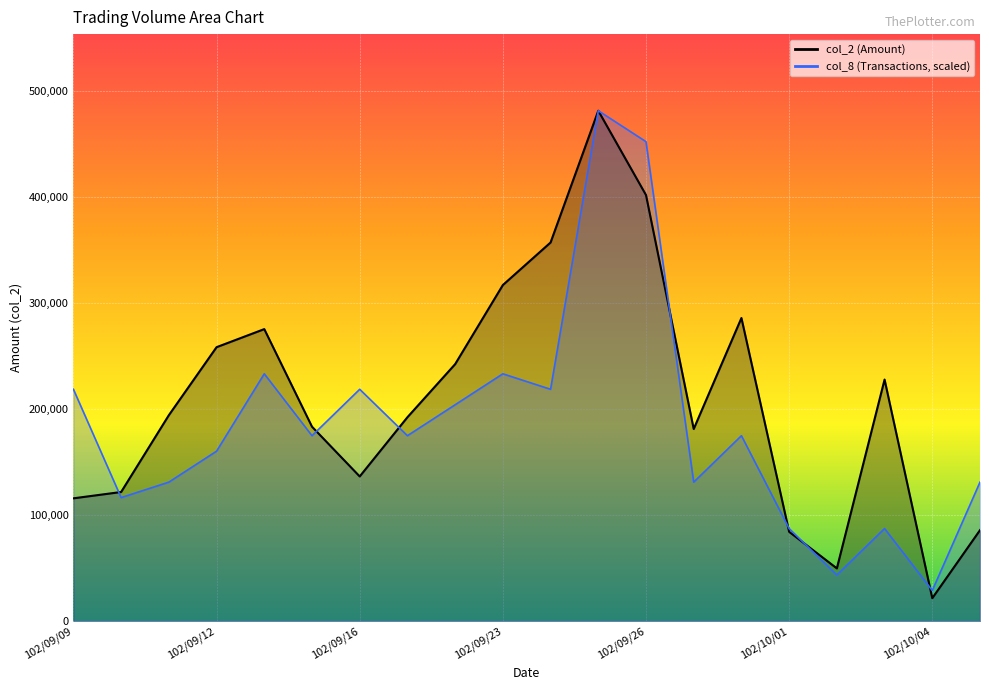

What is the value of the col_8 line (scaled) point at the 15th from the left?

174981.8